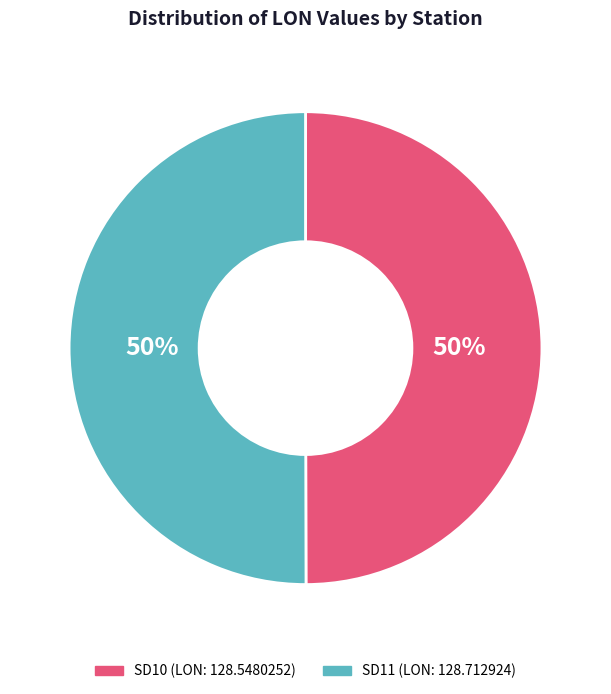

Do SD11 and SD10 together represent more than half of the pie?

Yes